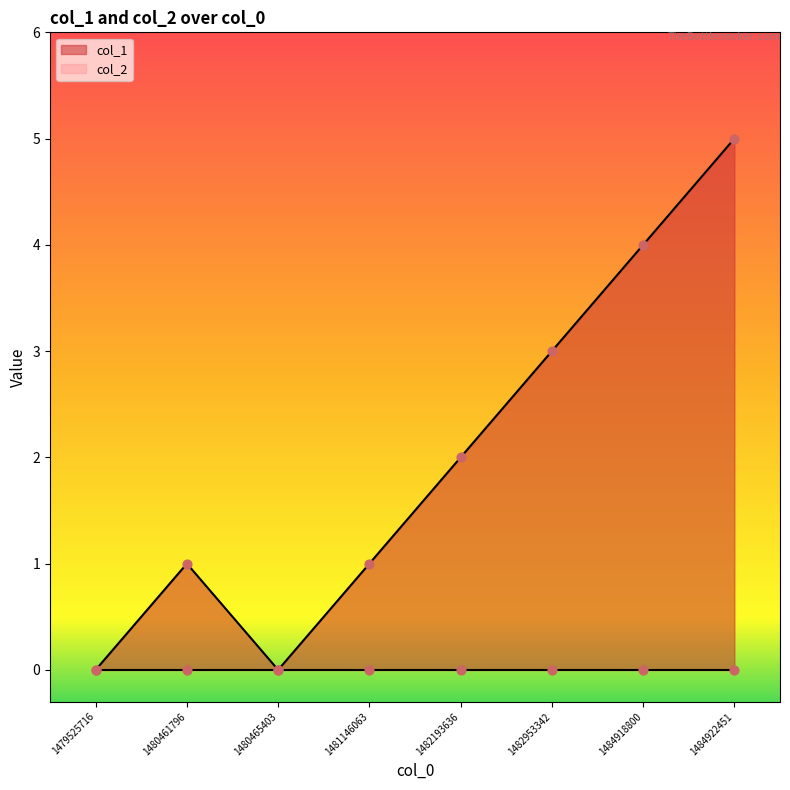

What is the change in value from 1482193636 to 1482953342?

+1